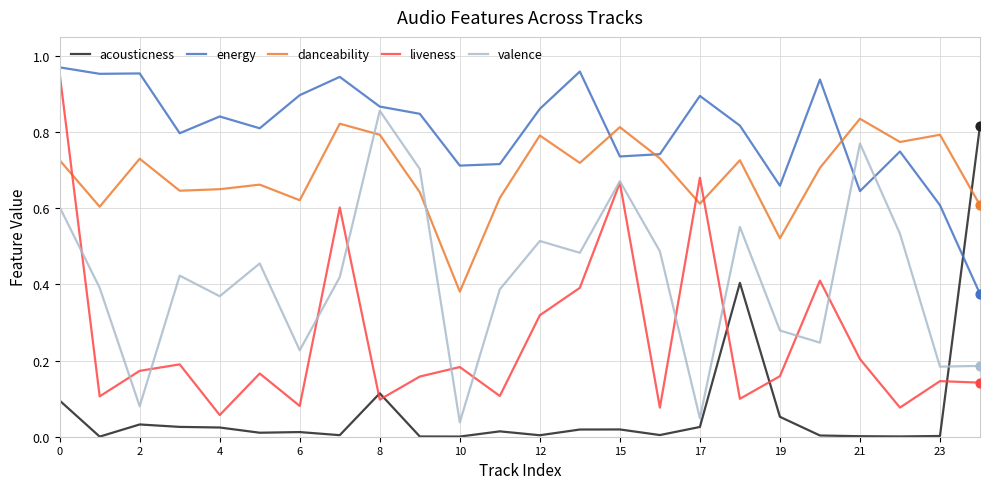

List the series in order of their overall mean, lowest first.

acousticness, liveness, valence, danceability, energy